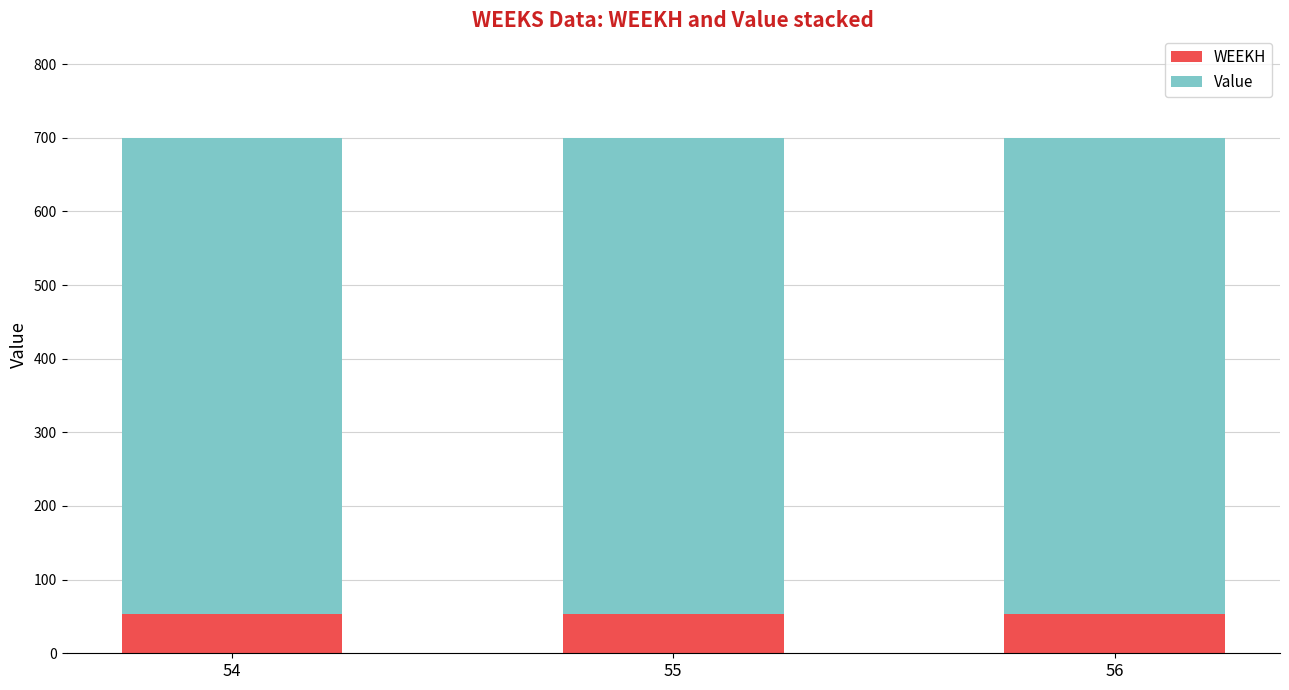

Is it true that WEEKH equals 54.0 at 56?

True